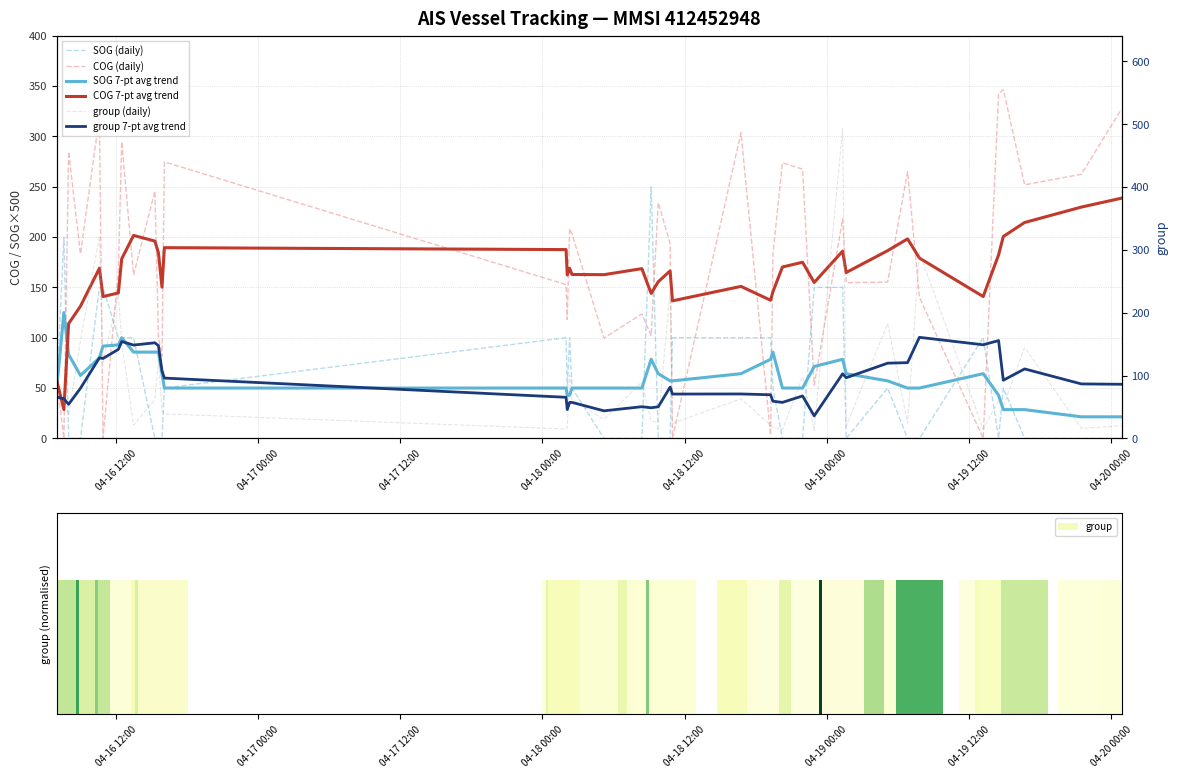

Count the number of data series in this chart.

6